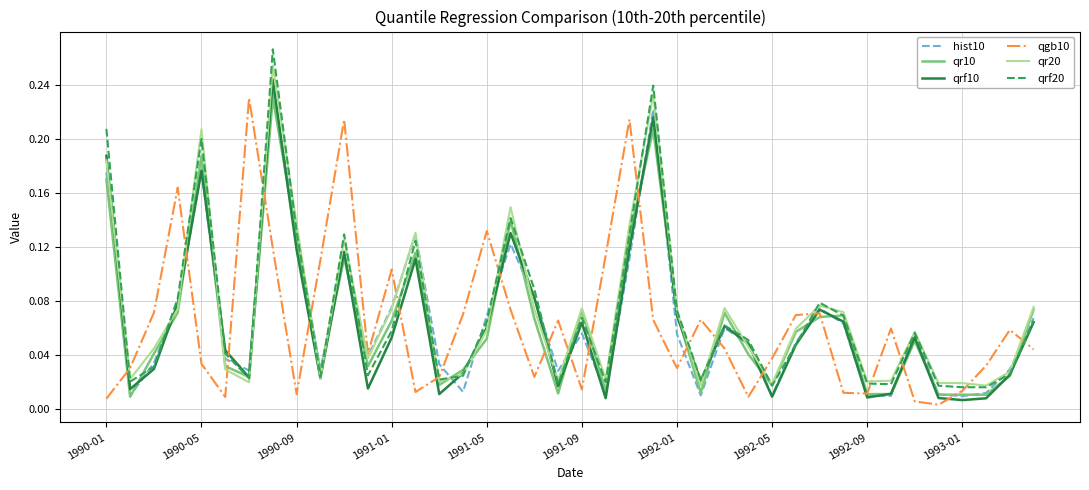

Which series has the widest spread of values?

qrf20